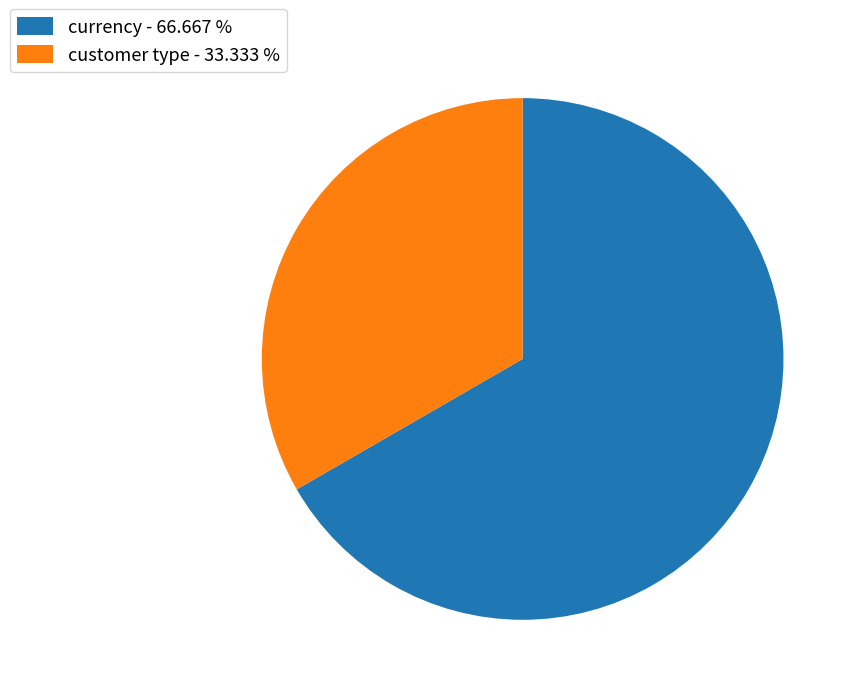

Which slice is the smallest?

customer type